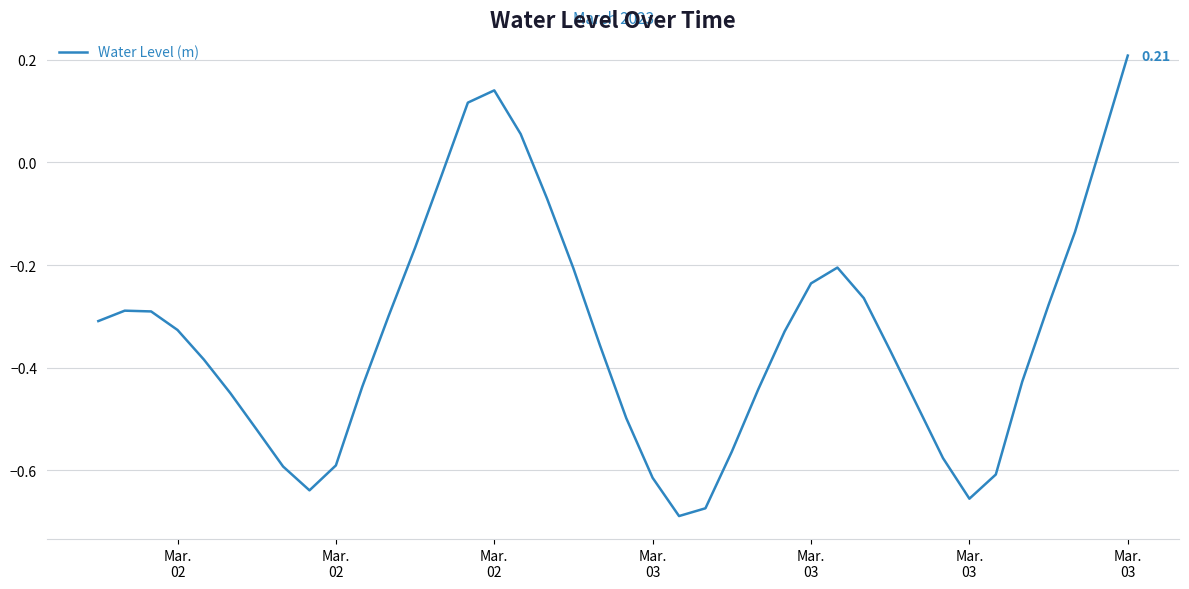

What is the difference between the maximum and minimum values?

0.9